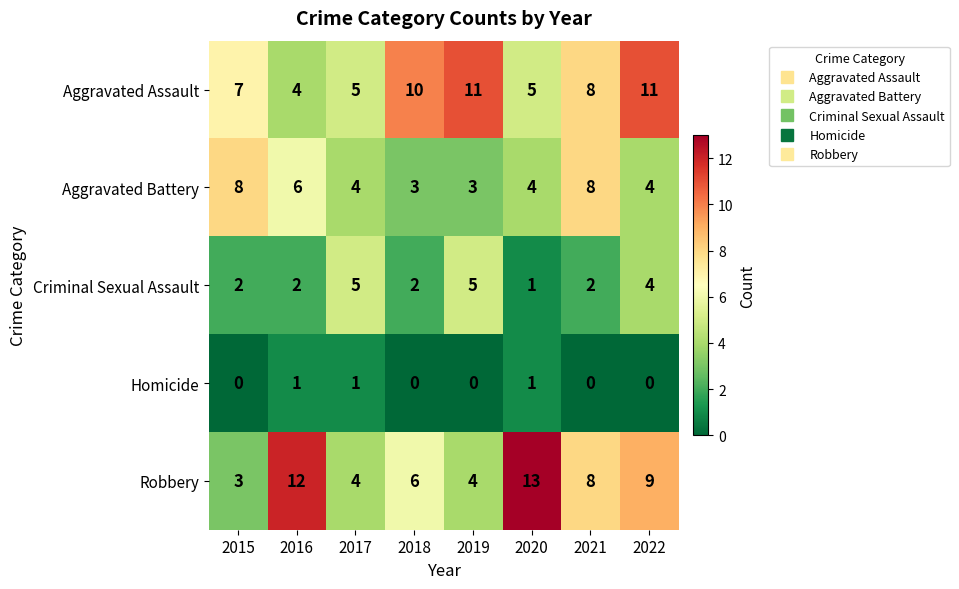

What is the highest value of the Aggravated Assault series?

11